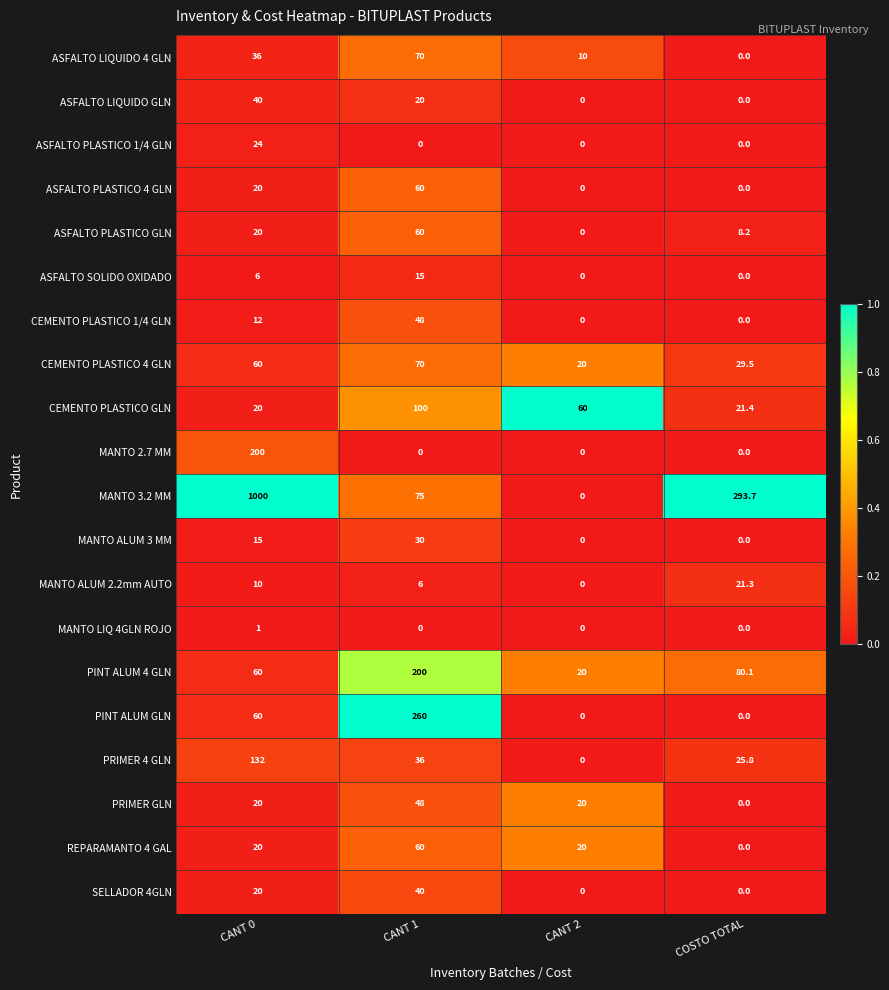

Which series has the widest spread of values?

MANTO 3.2 MM